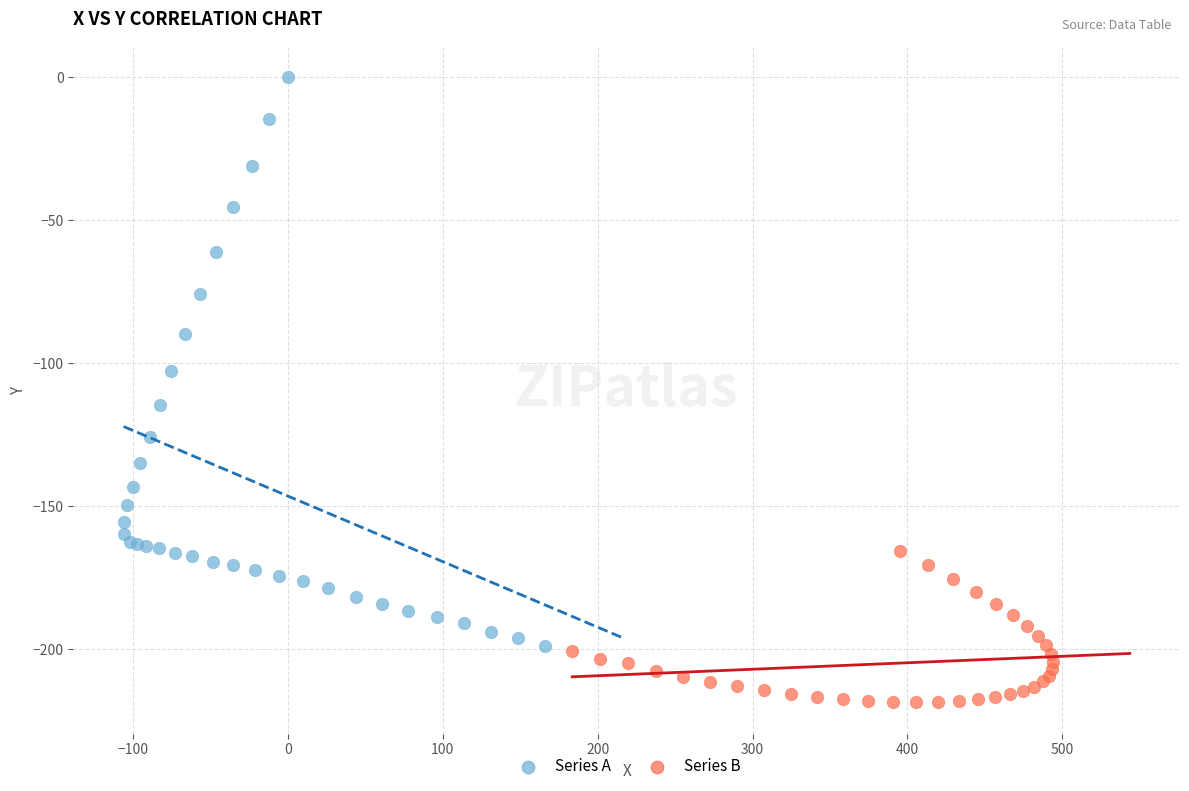

Which series contains the lowest Y value?

Series B